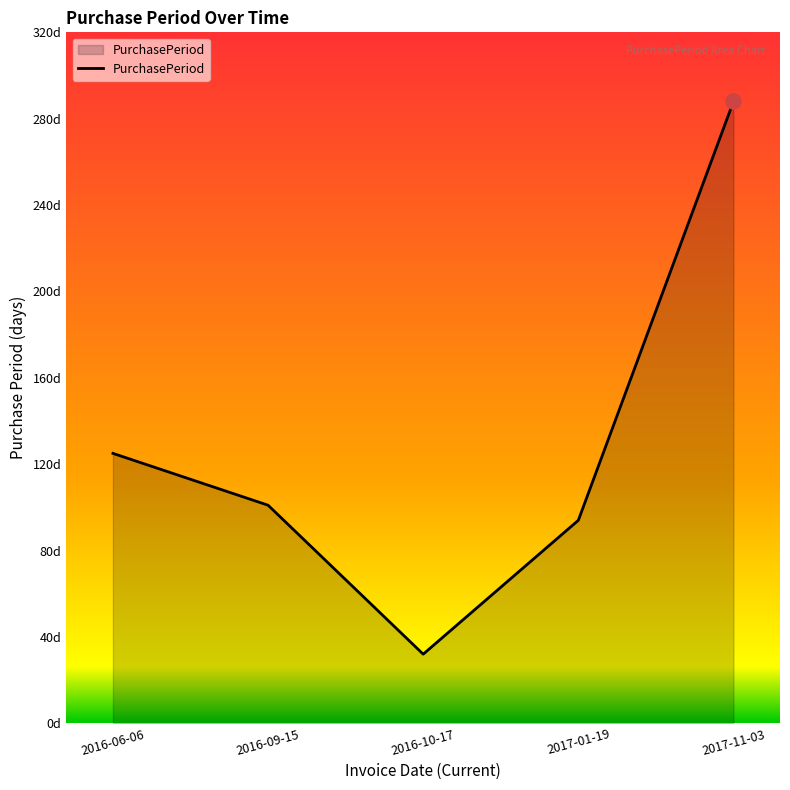

Between 2017-01-19 and 2016-10-17, which is larger?

2017-01-19